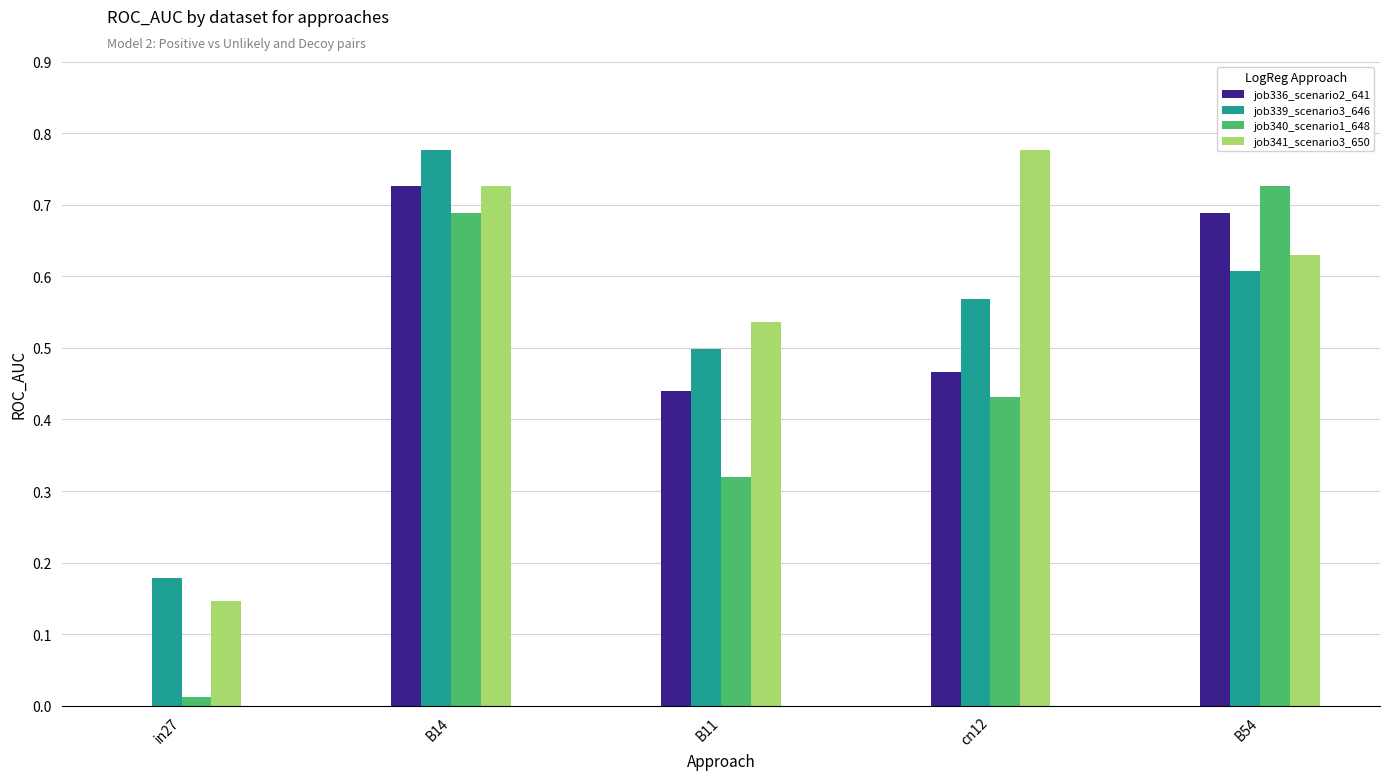

Between B11 and cn12, which series saw the biggest shift?

job341_scenario3_650